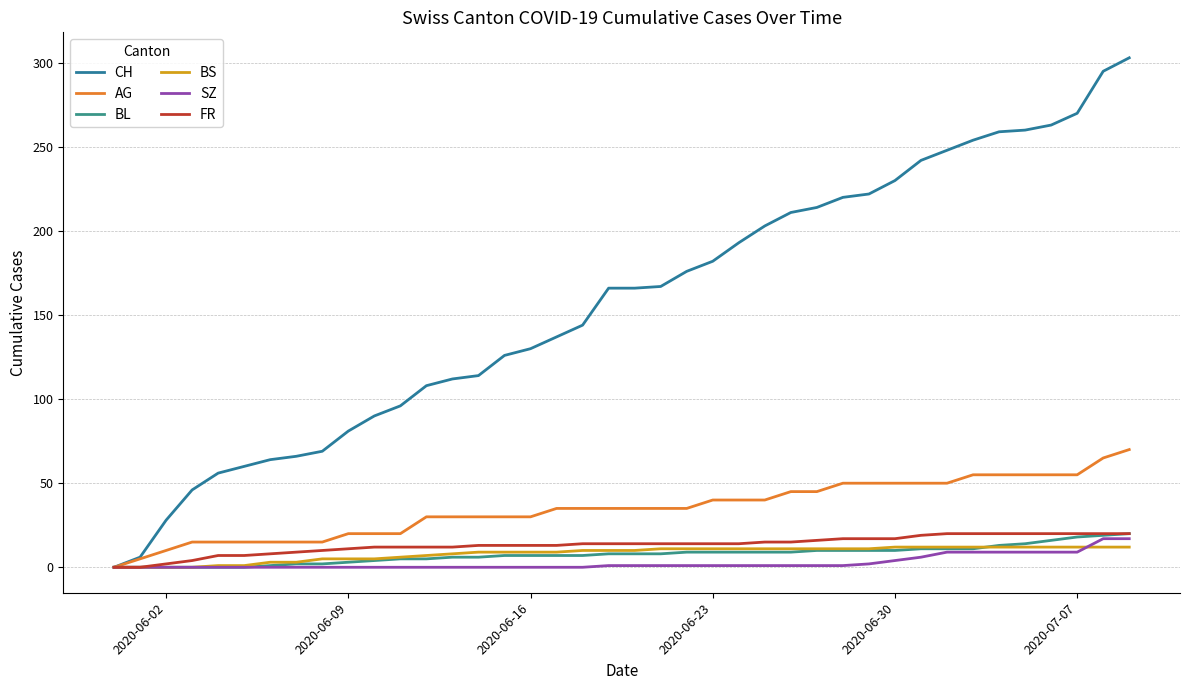

Which series has the largest range (max minus min)?

CH